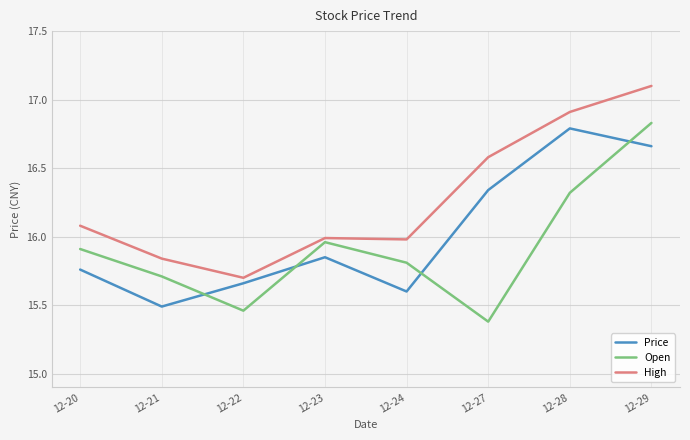

What is the spread (max minus min) of values at 12-29?

0.4